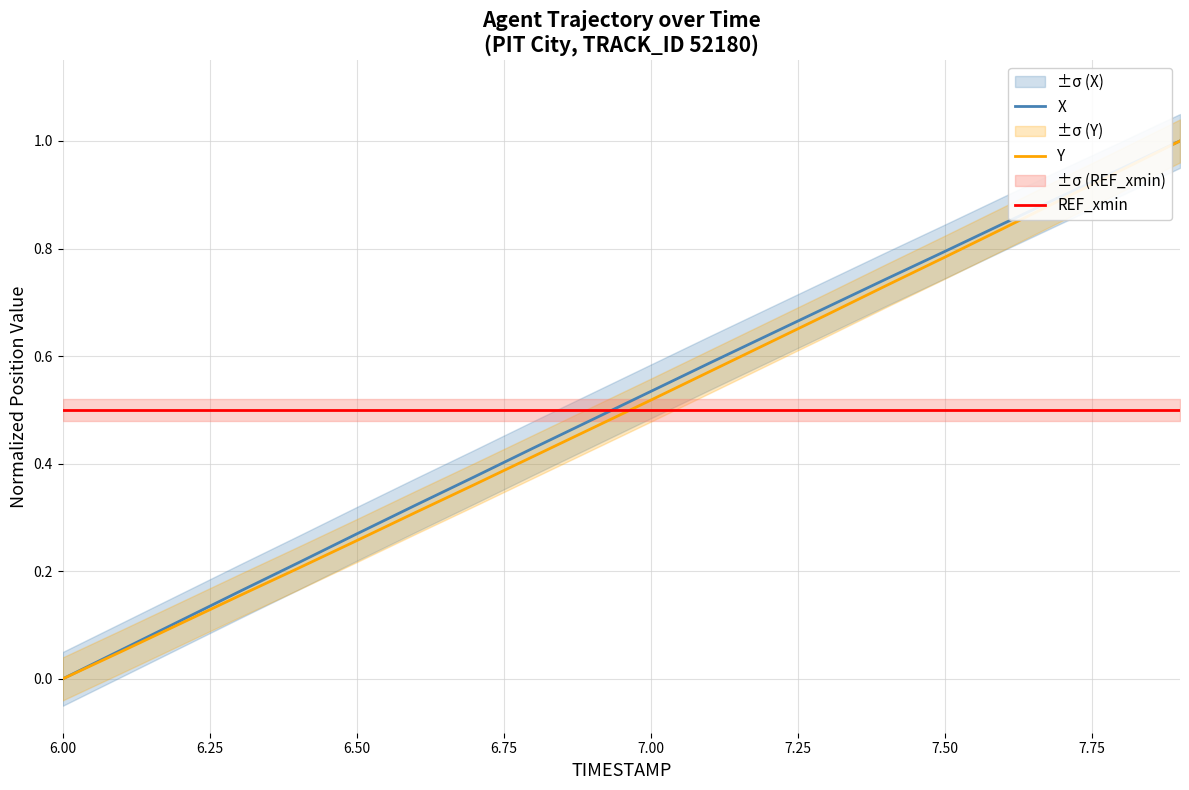

Rank the series by their average value, from highest to lowest.

X, REF_xmin, Y